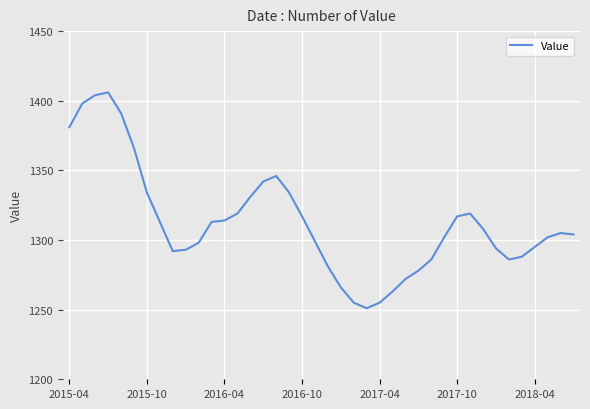

What is the difference between the maximum and minimum values?

155